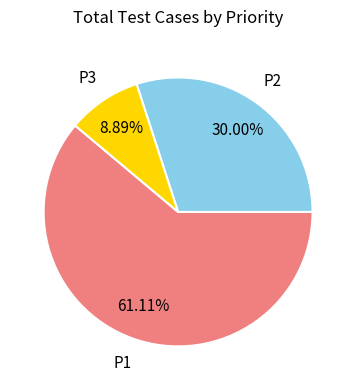

To the nearest percent, what is the average slice percentage?

33%